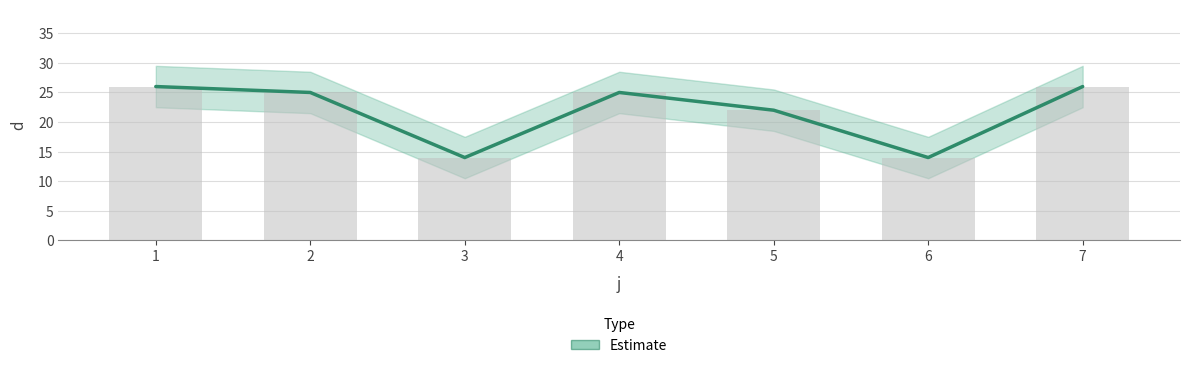

How many values are below 25?

3